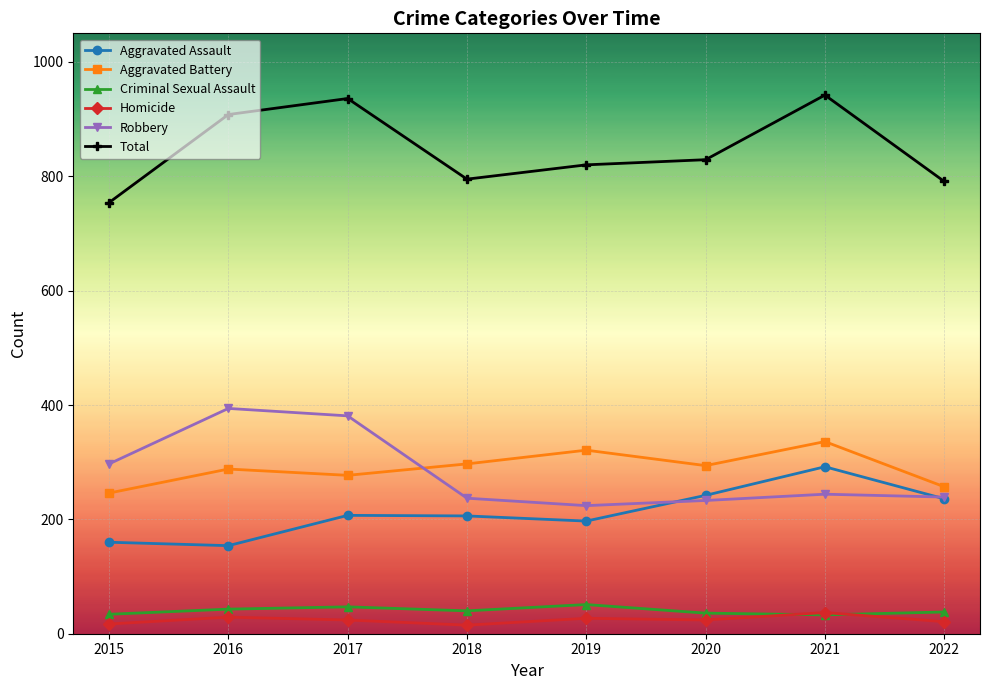

Where does the Homicide series first go above 24?

2016